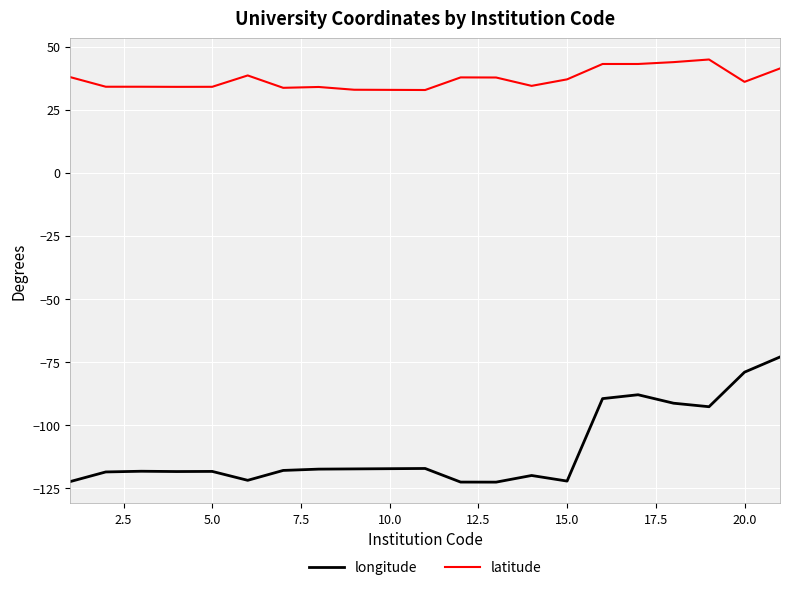

Which series has the widest spread of values?

longitude